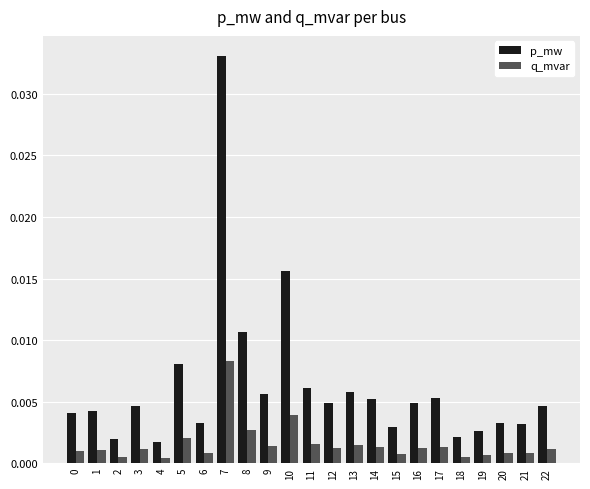

At which category is the sum across all series the highest?

7